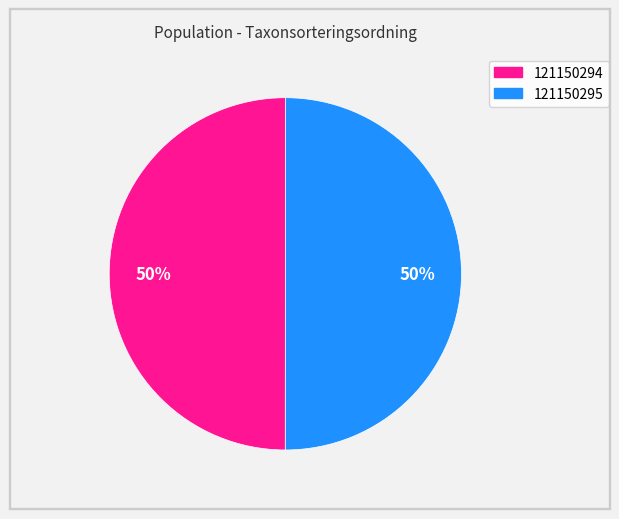

How many segments does this pie chart have?

2